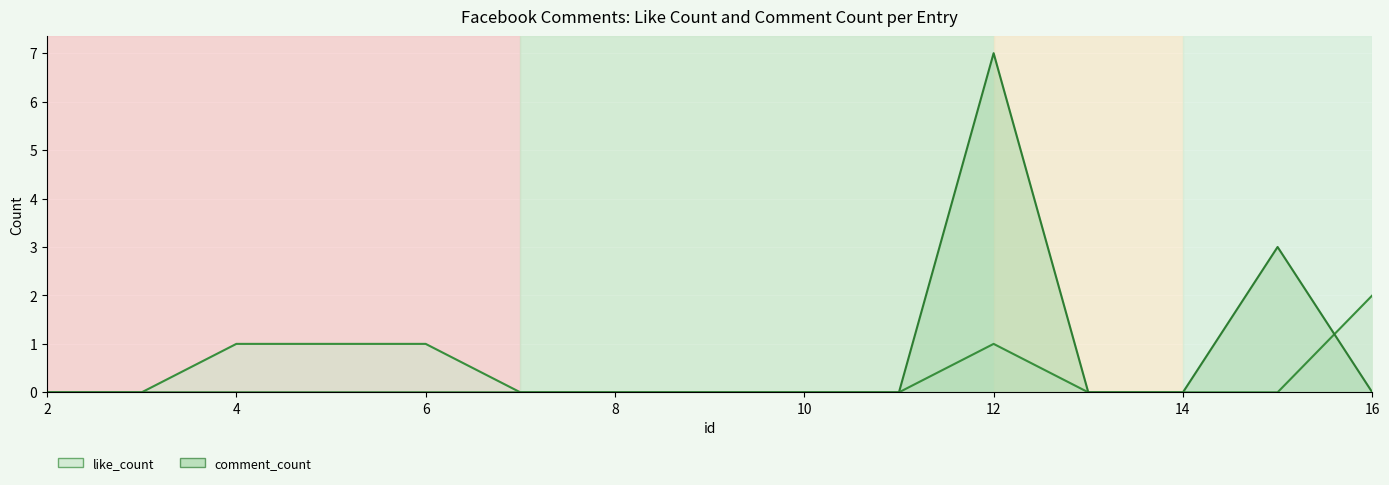

What is the difference between the maximum and minimum values in the comment_count series?

7